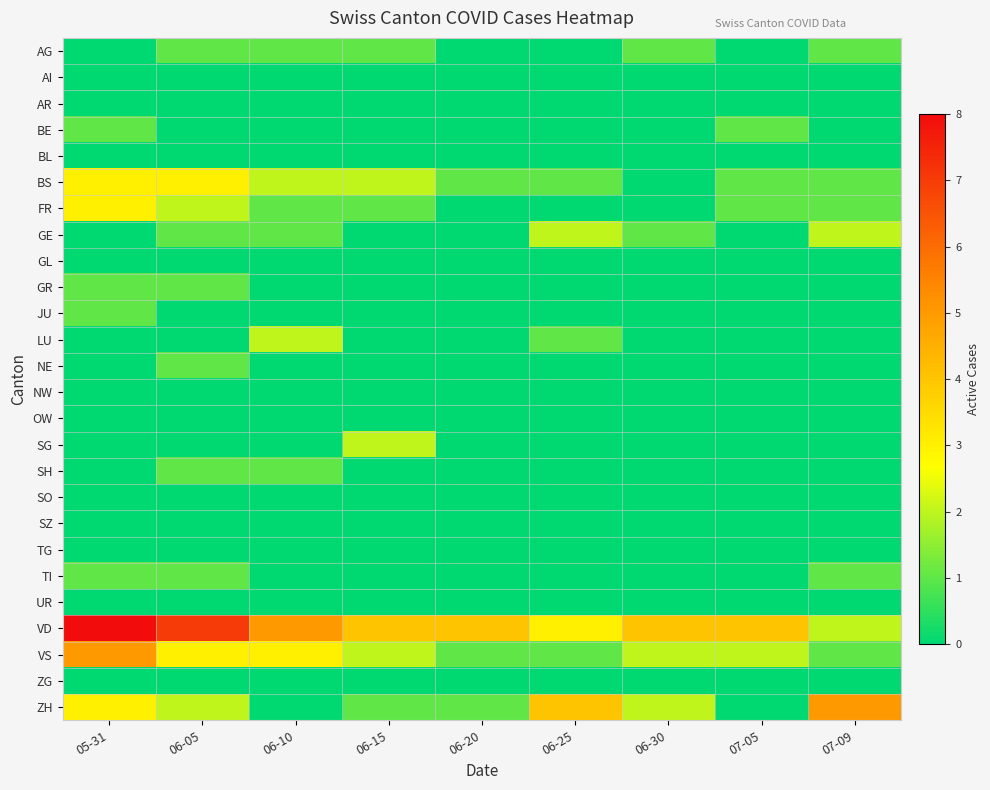

Which series has the largest range (max minus min)?

VD